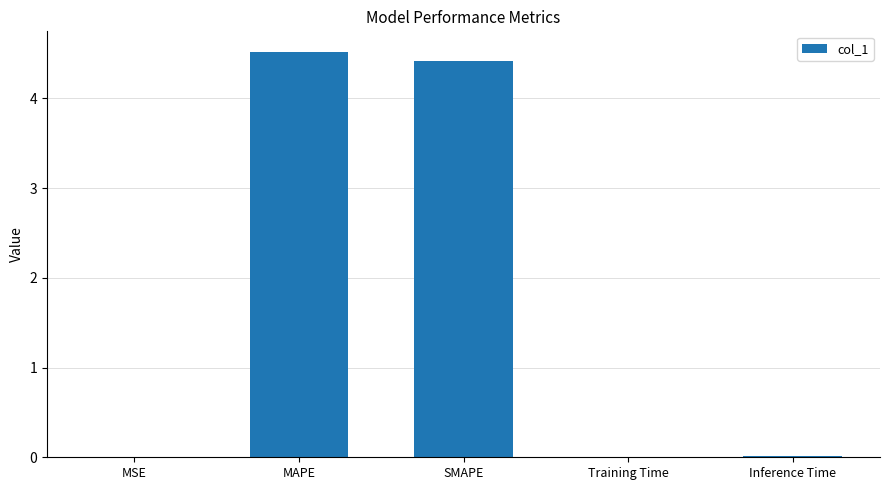

Are the bars horizontal?

No